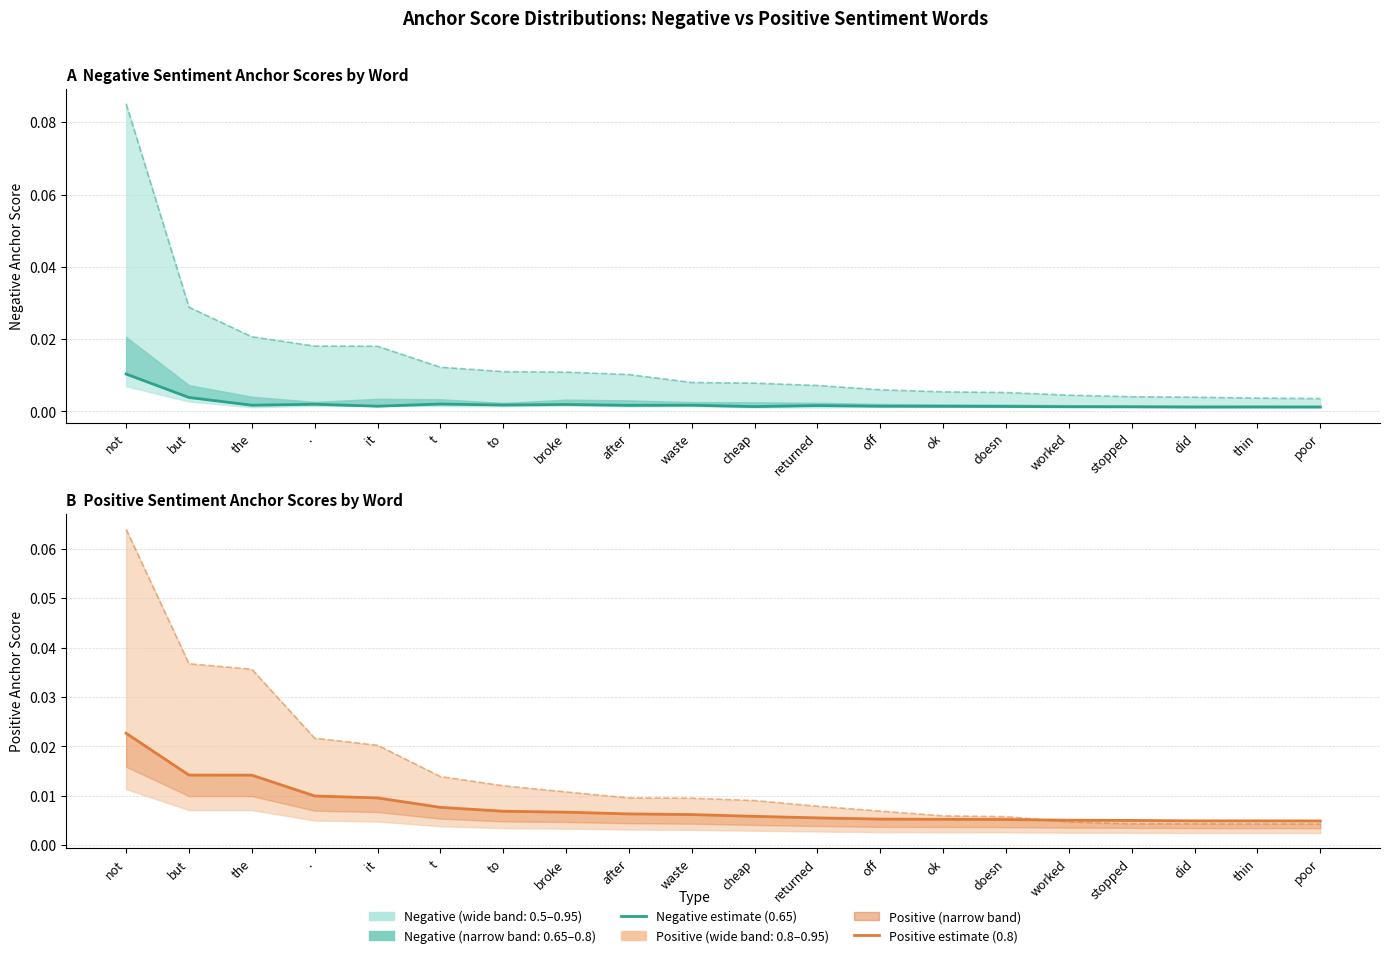

True or false: 0.65-negative anchor score has more than 2 points higher than both neighbors.

True